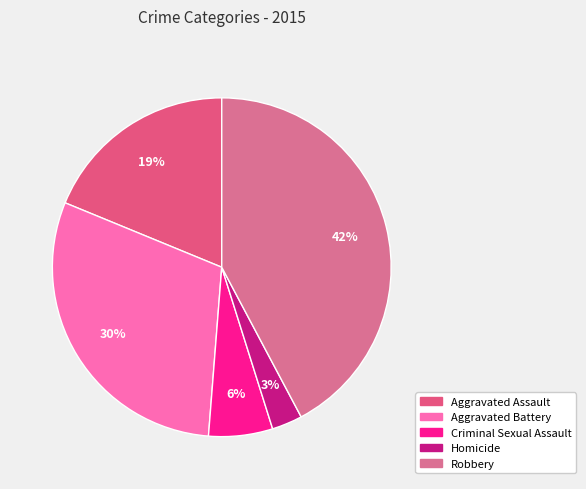

To the nearest percent, what is the combined percentage of Homicide and Robbery?

45%